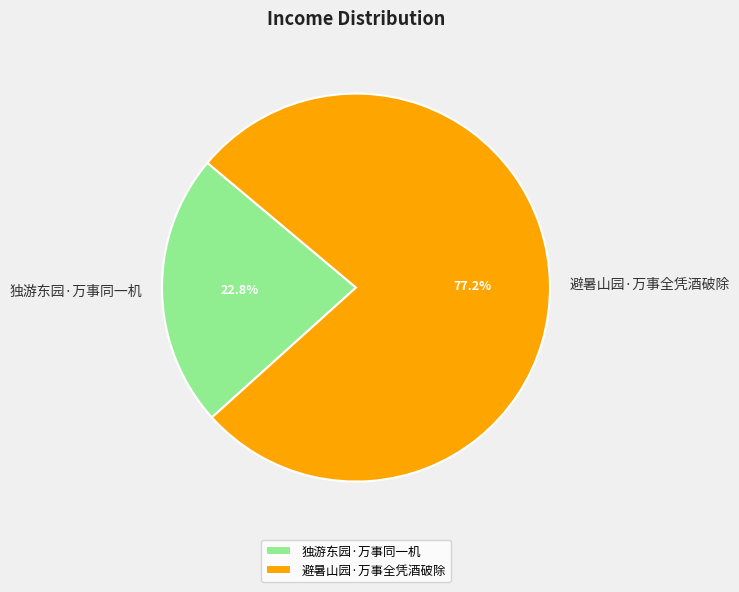

Is there any slice that represents more than half of the pie?

Yes